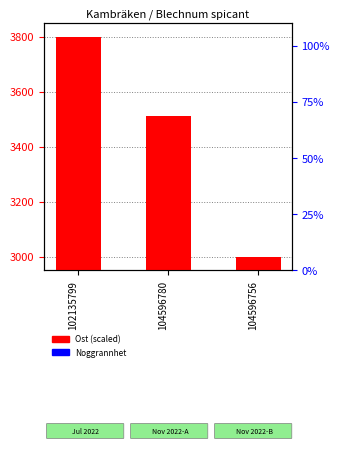

Is the value of Noggrannhet at 102135799 greater than the value of Ost (scaled) at 104596780?

Yes